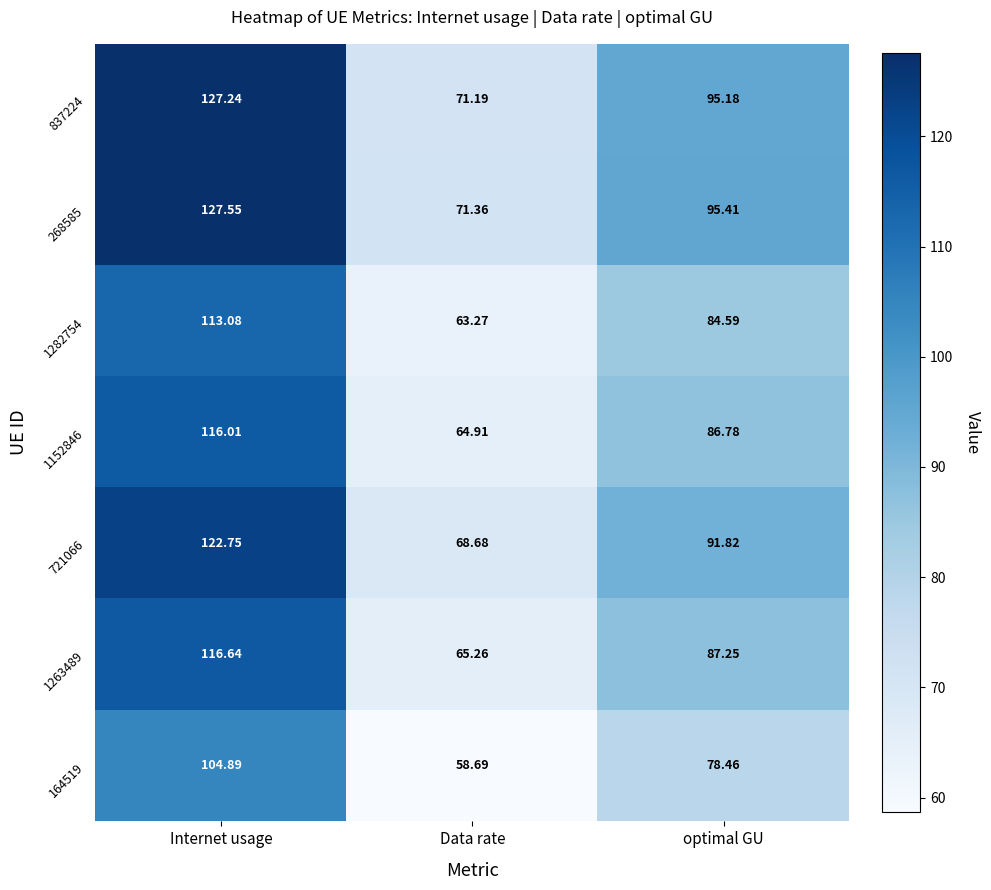

At which category is the sum across all series the highest?

Internet usage